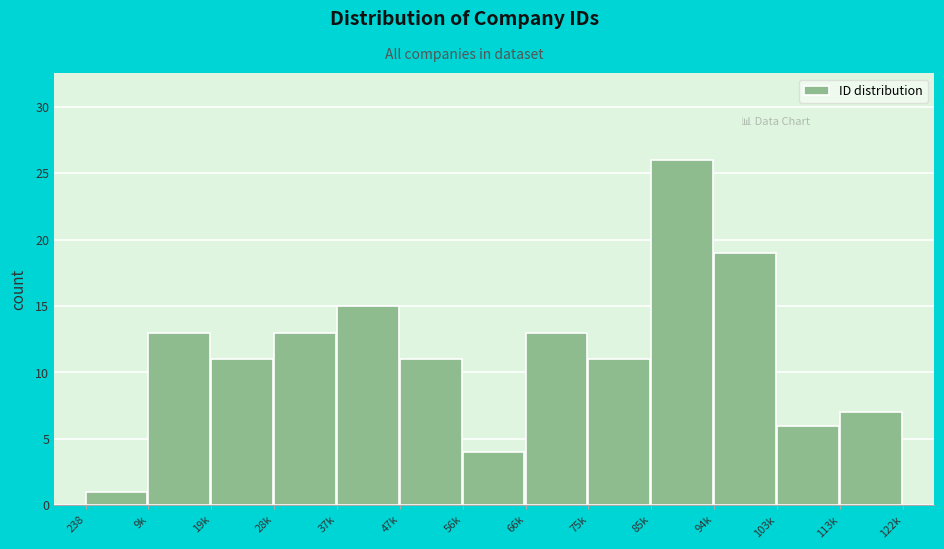

Reading left to right, extract all data points from this chart.

238=1	9k=13	19k=11	28k=13	37k=15	47k=11	56k=4	66k=13	75k=11	85k=26	94k=19	103k=6	113k=7